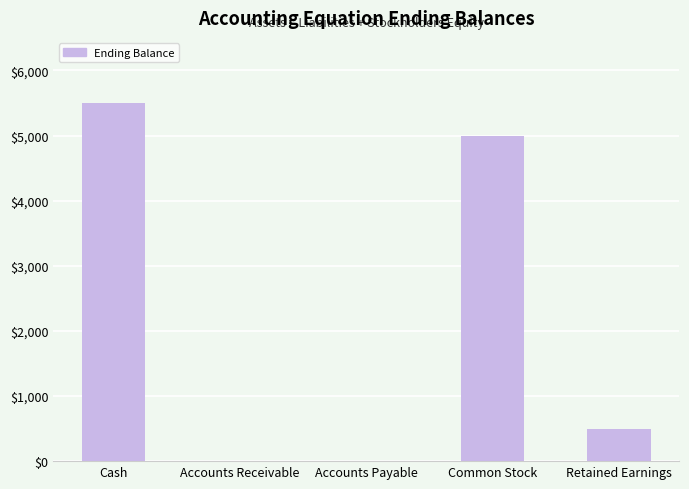

What is the sum of the values at Accounts Receivable and Cash?

5500